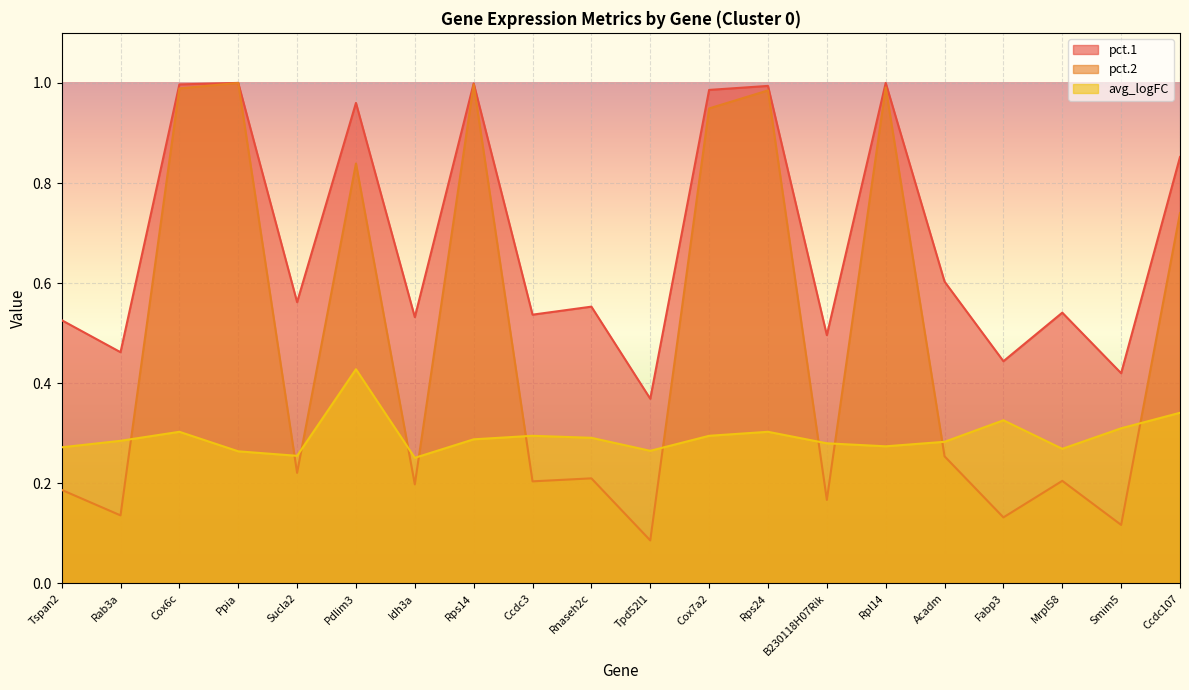

Rank the series by their average value, from highest to lowest.

pct.1, pct.2, avg_logFC